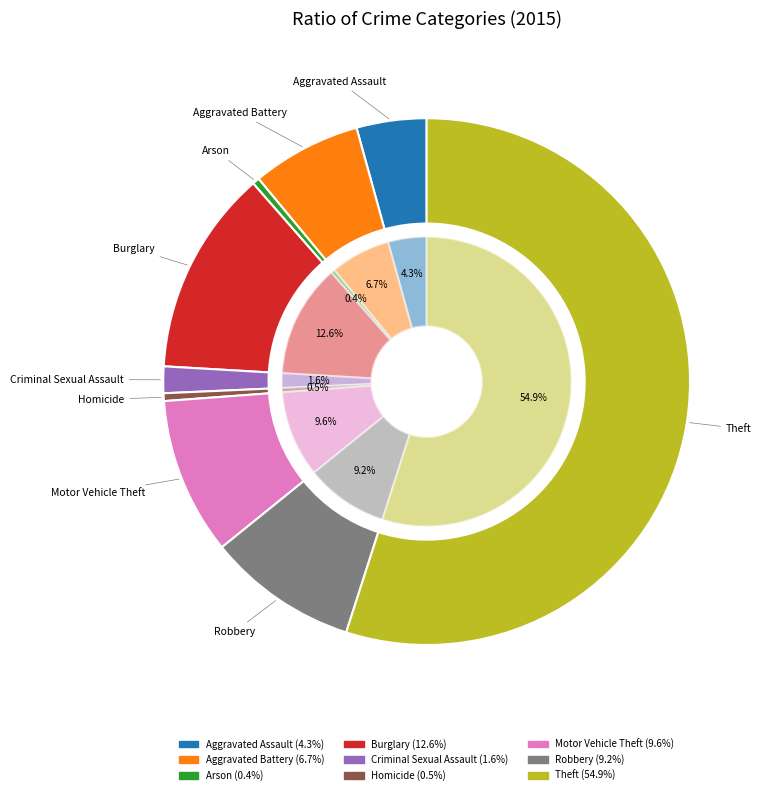

To the nearest percent, what portion does Burglary represent?

13%